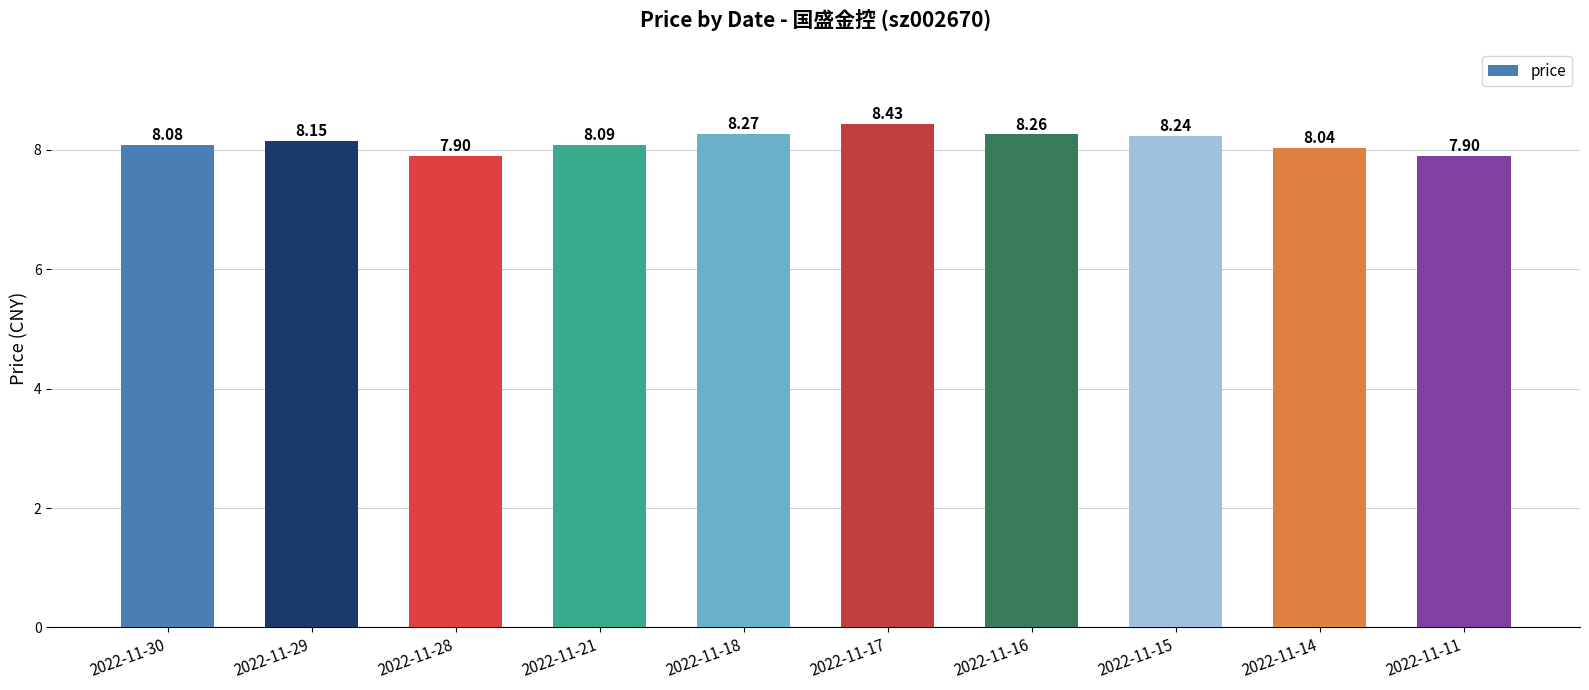

What is the ratio of the value at 2022-11-11 to the value at 2022-11-30?

1.0